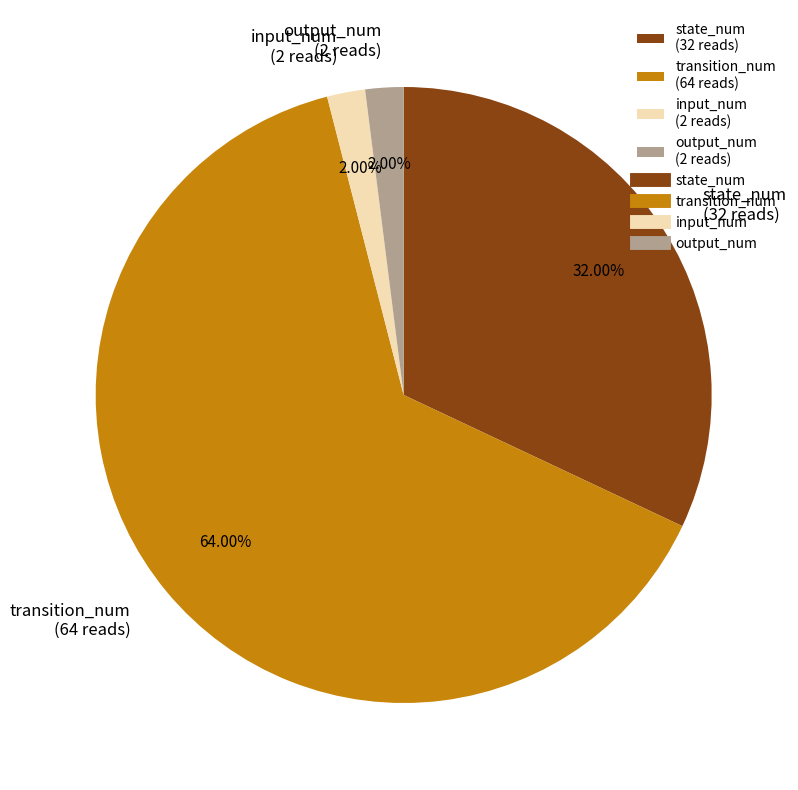

The transition_num slice represents 64% of the pie. True or false?

True